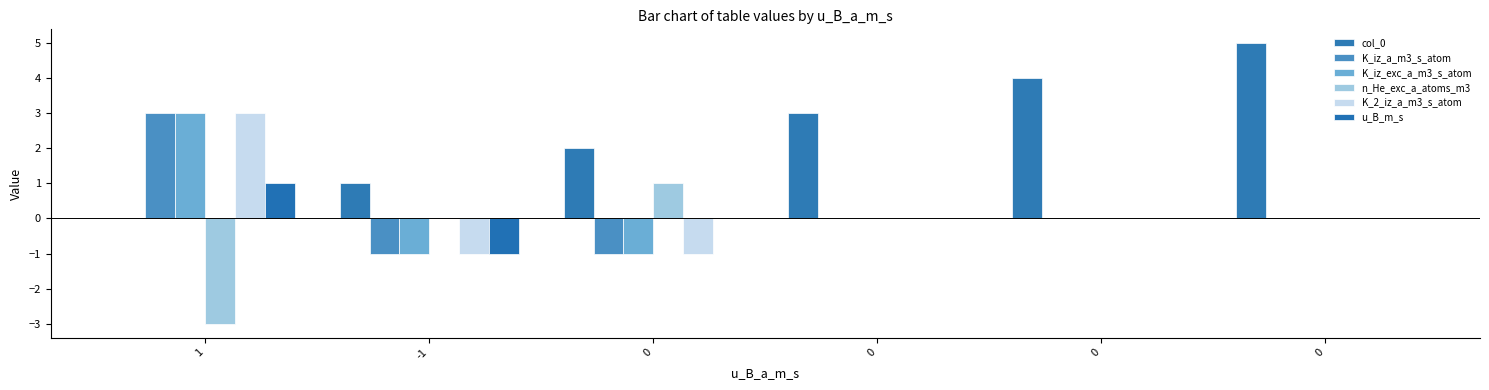

How many data points does each series have?

6